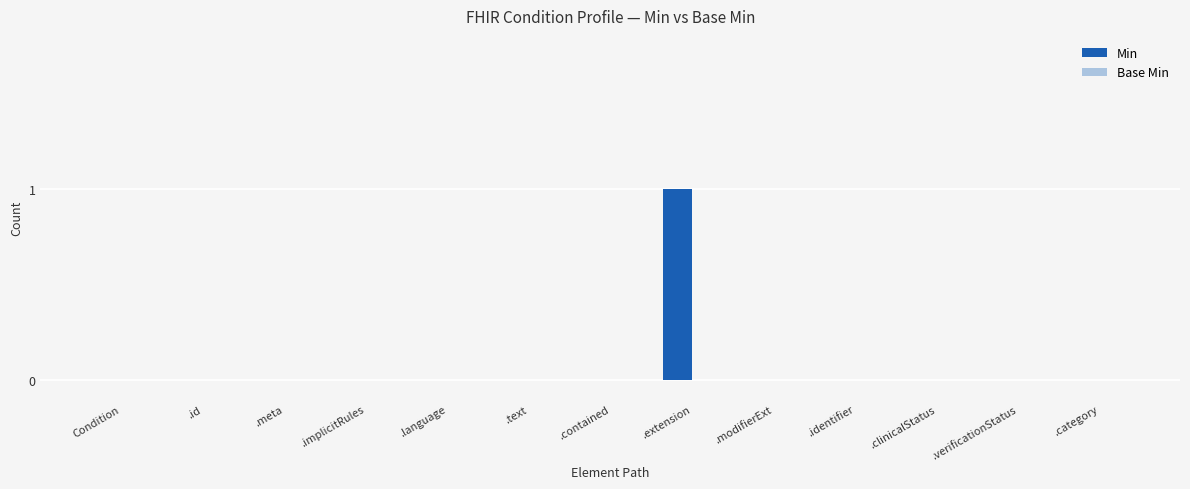

Count the number of categories in the chart.

13